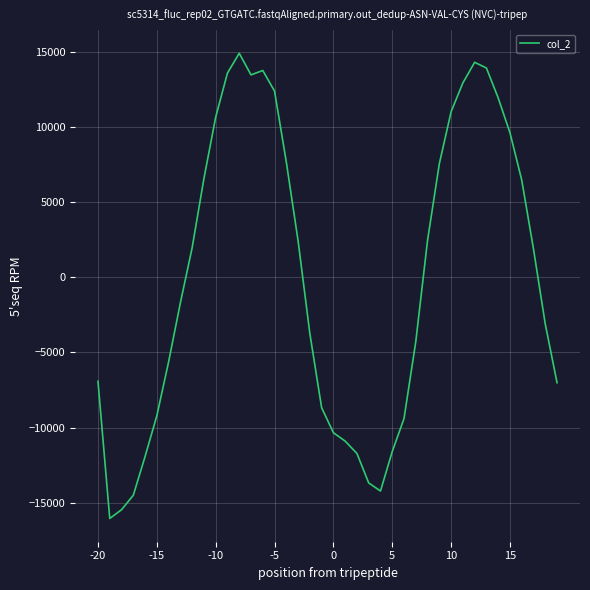

What is the difference between the maximum and minimum values?

30946